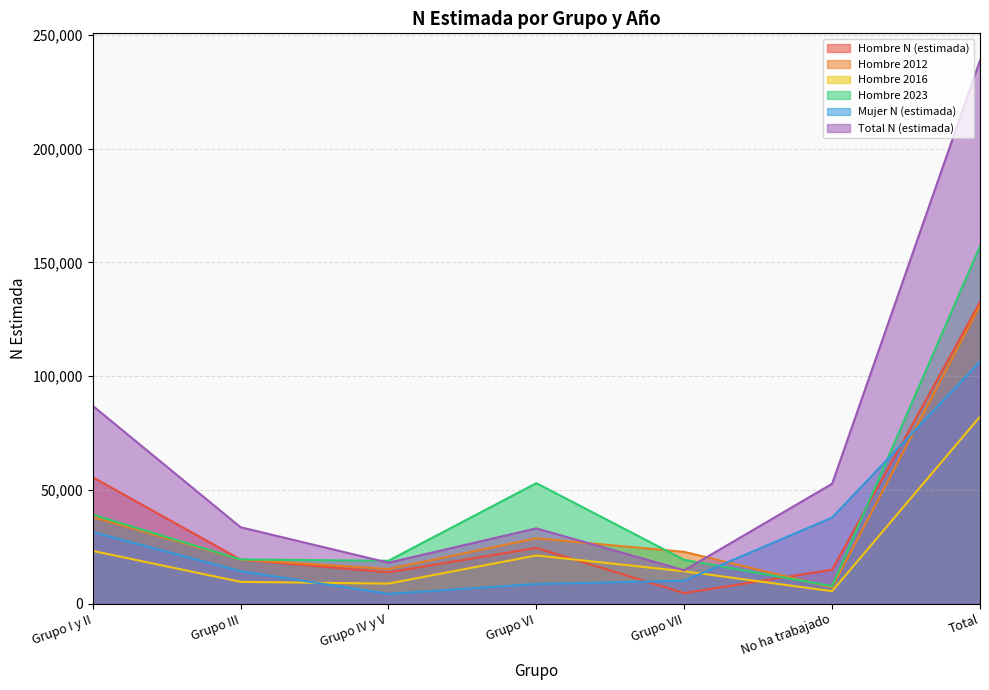

Which has a higher value, Grupo I y II or Grupo VI?

Grupo I y II